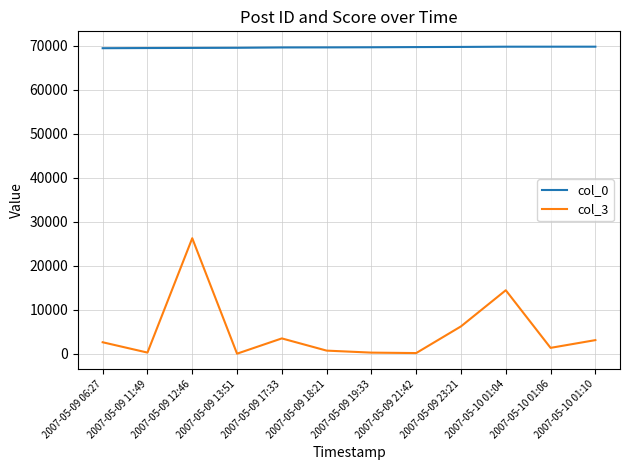

At which category is the sum across all series the highest?

2007-05-09 12:46